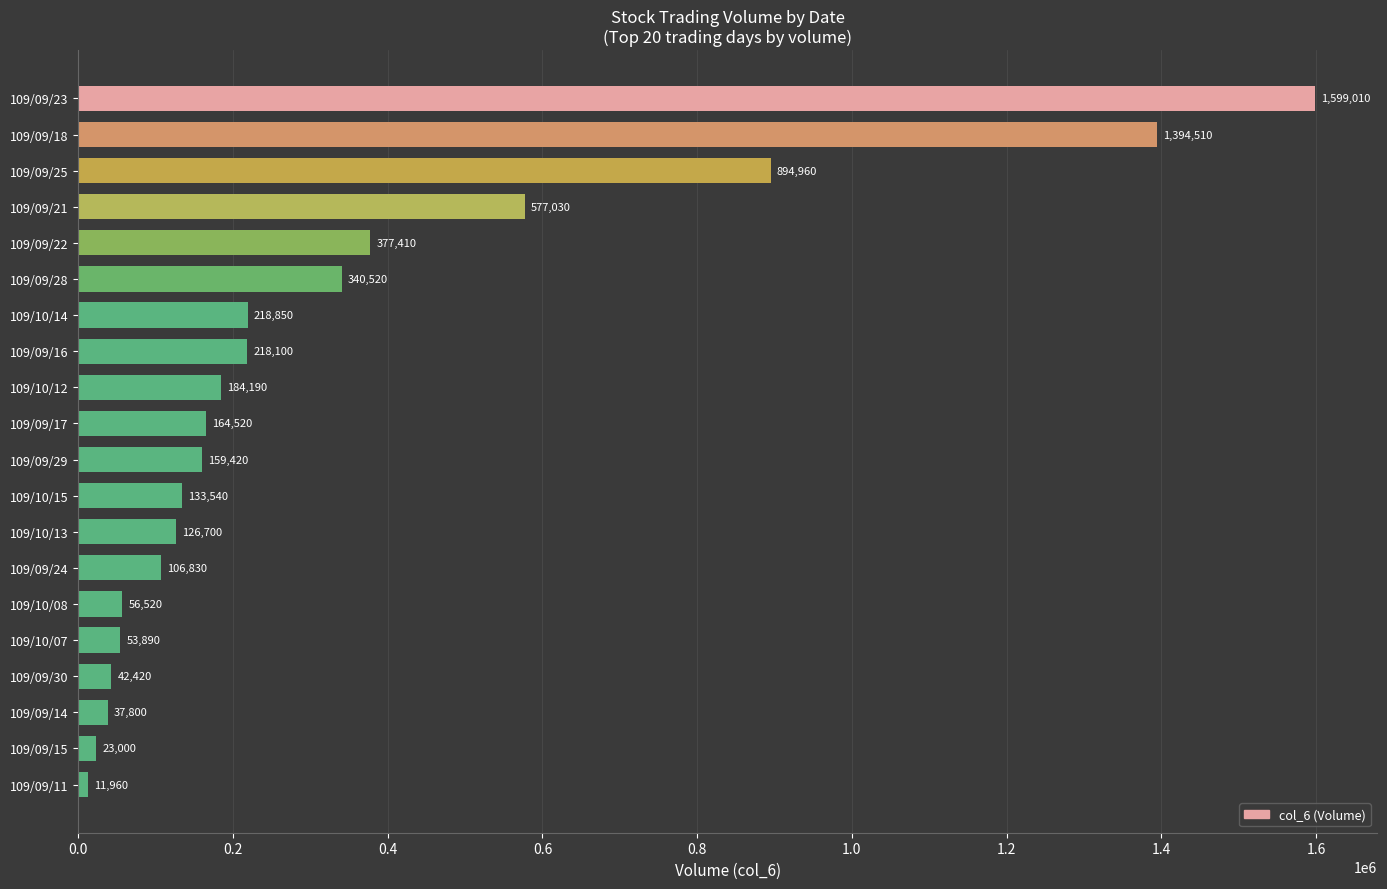

Which category has the lowest value across all series?

109/09/11